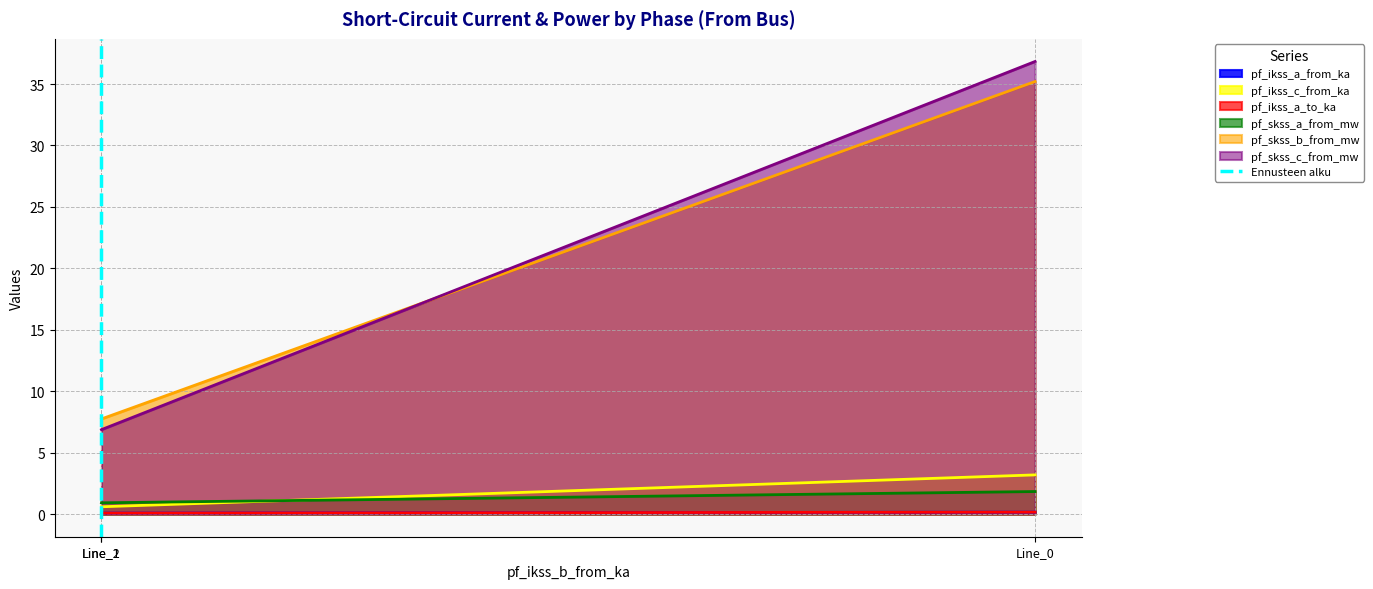

Where is the data nearest to the value 0?

Line_2